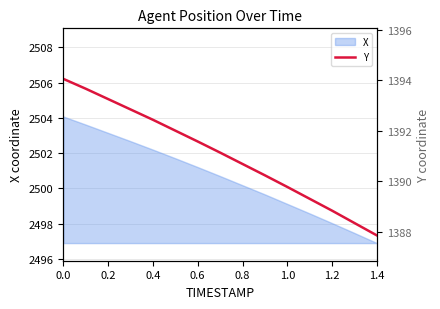

Count the number of categories in the chart.

15